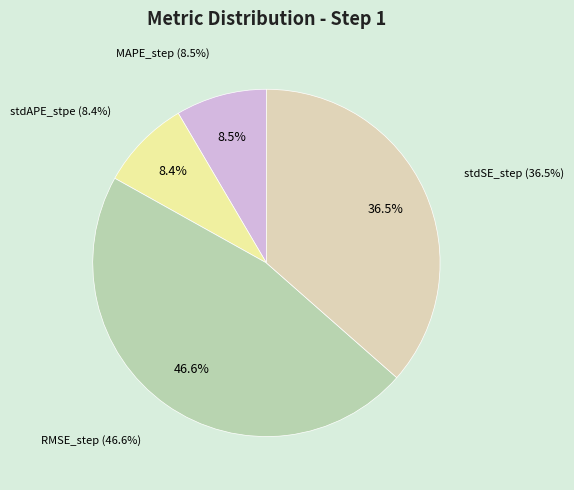

How many segments does this pie chart have?

4